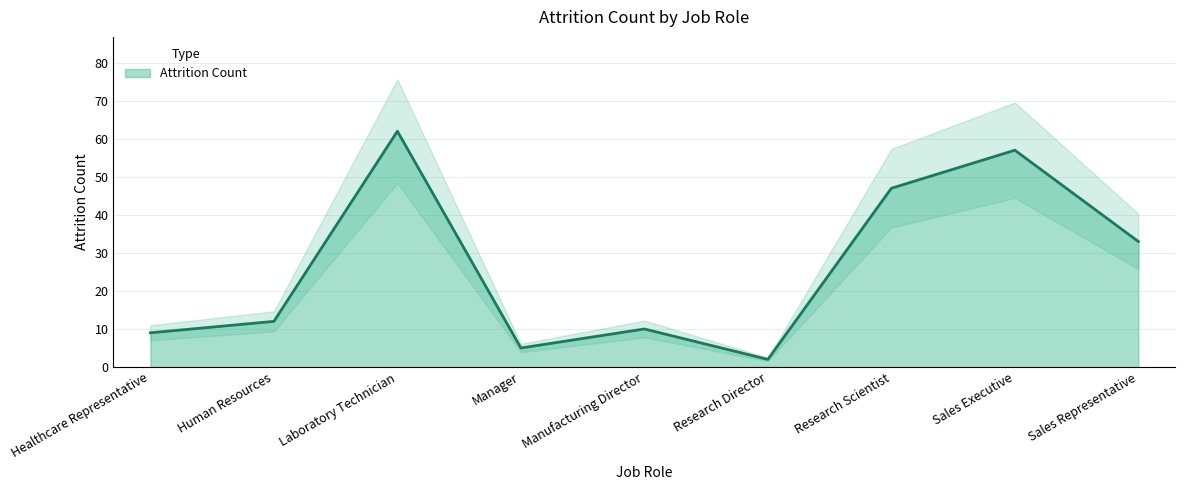

What is the difference between the values at Laboratory Technician and Manufacturing Director?

52